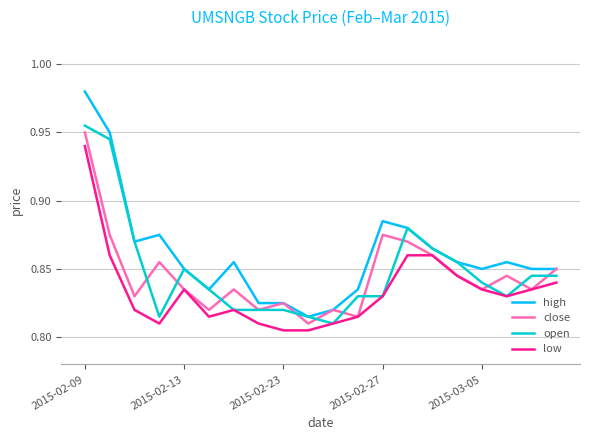

Which series has the largest total across all categories?

high